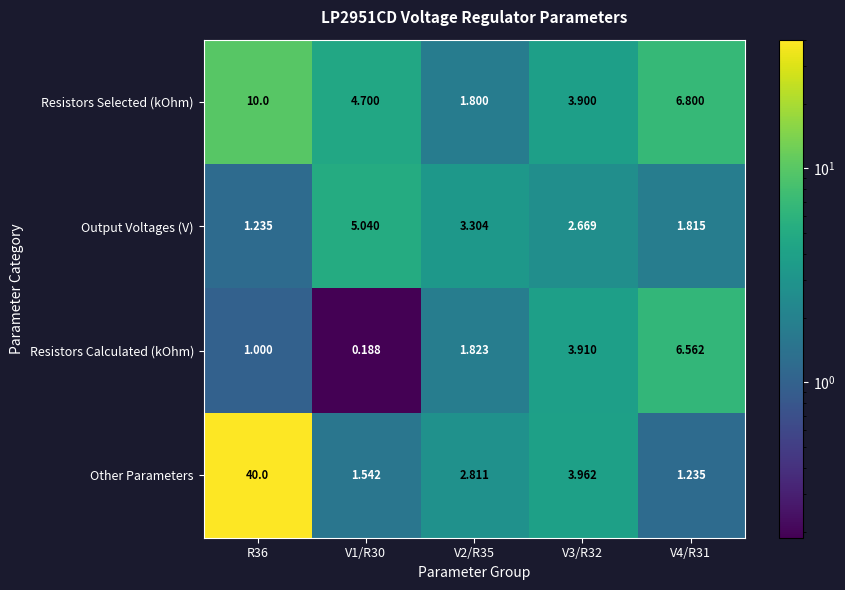

Which series has the largest range (max minus min)?

Other Parameters